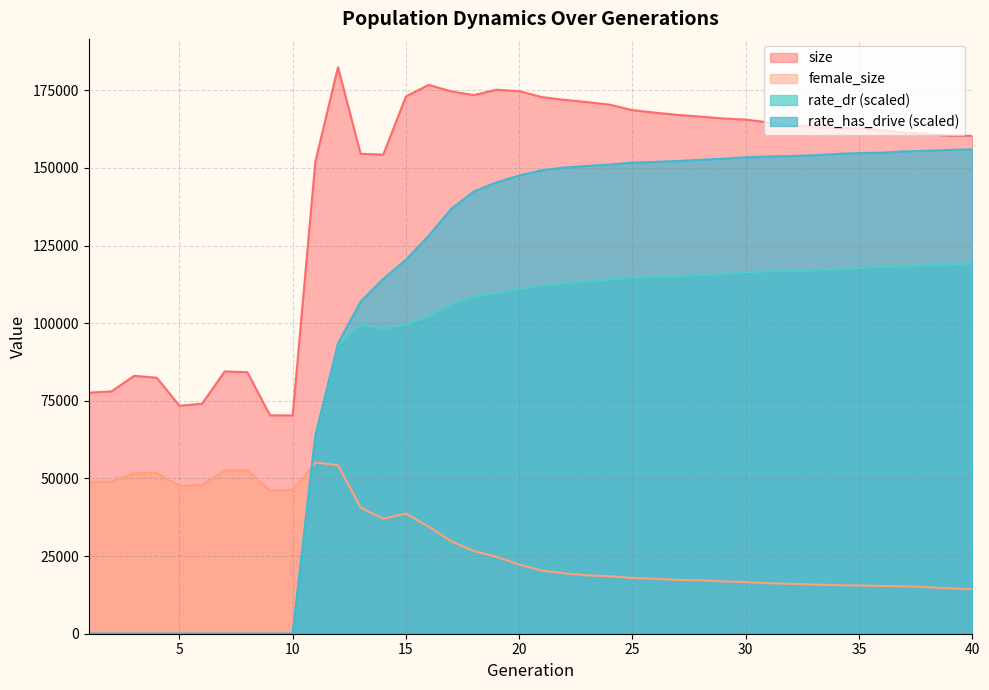

List the series in order of their overall mean, highest first.

size, rate_has_drive (scaled), rate_dr (scaled), female_size